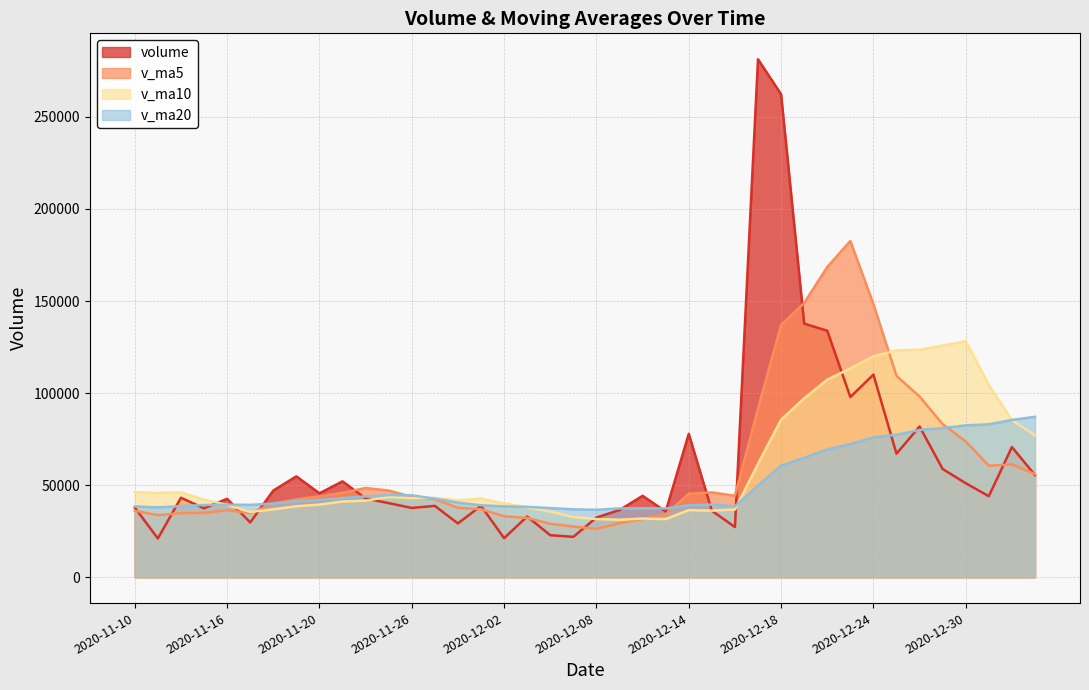

How many interior local valleys does the v_ma10 series have?

7